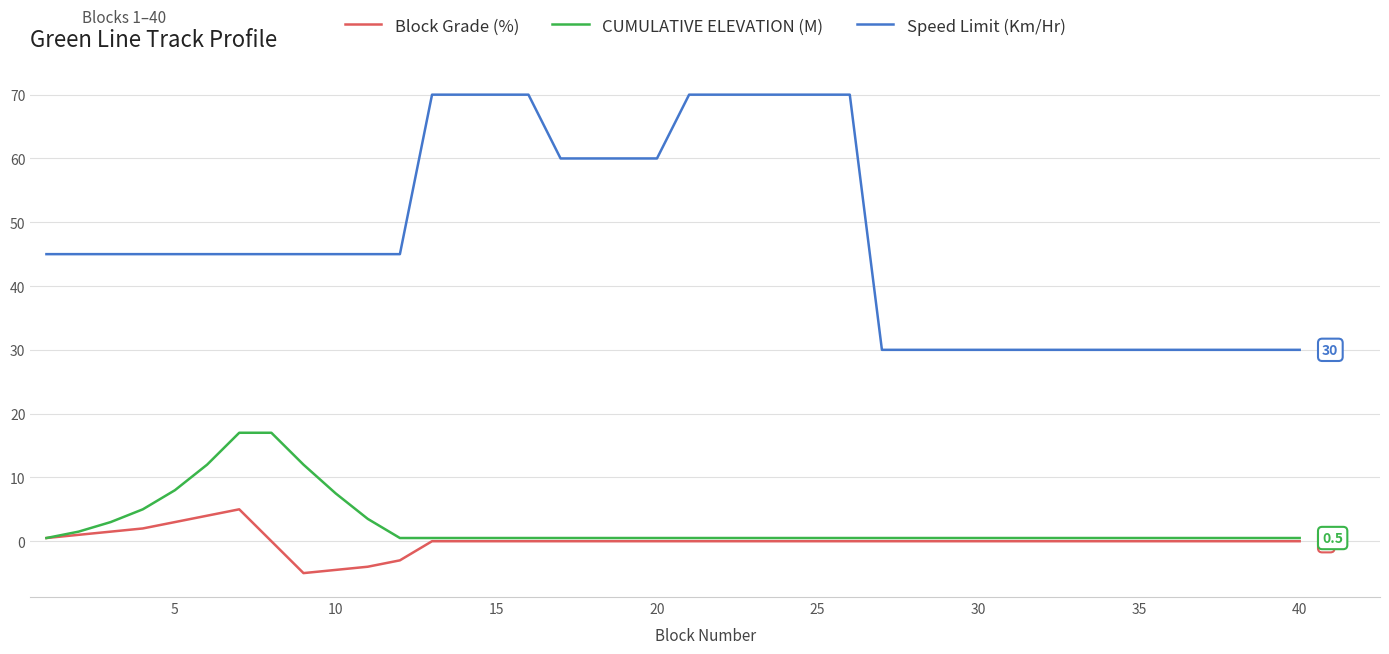

Rank the series by their maximum value, from lowest to highest.

Block Grade (%), CUMULATIVE ELEVATION (M), Speed Limit (Km/Hr)